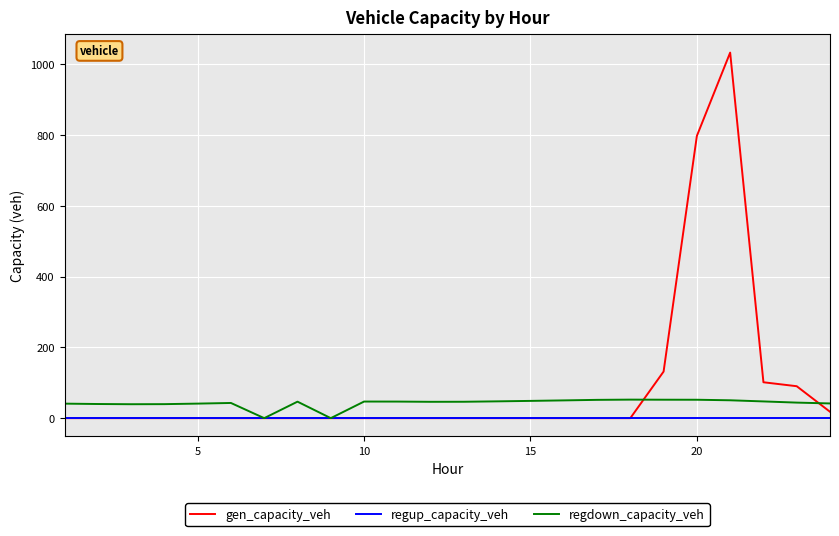

Which series has the largest range (max minus min)?

gen_capacity_veh